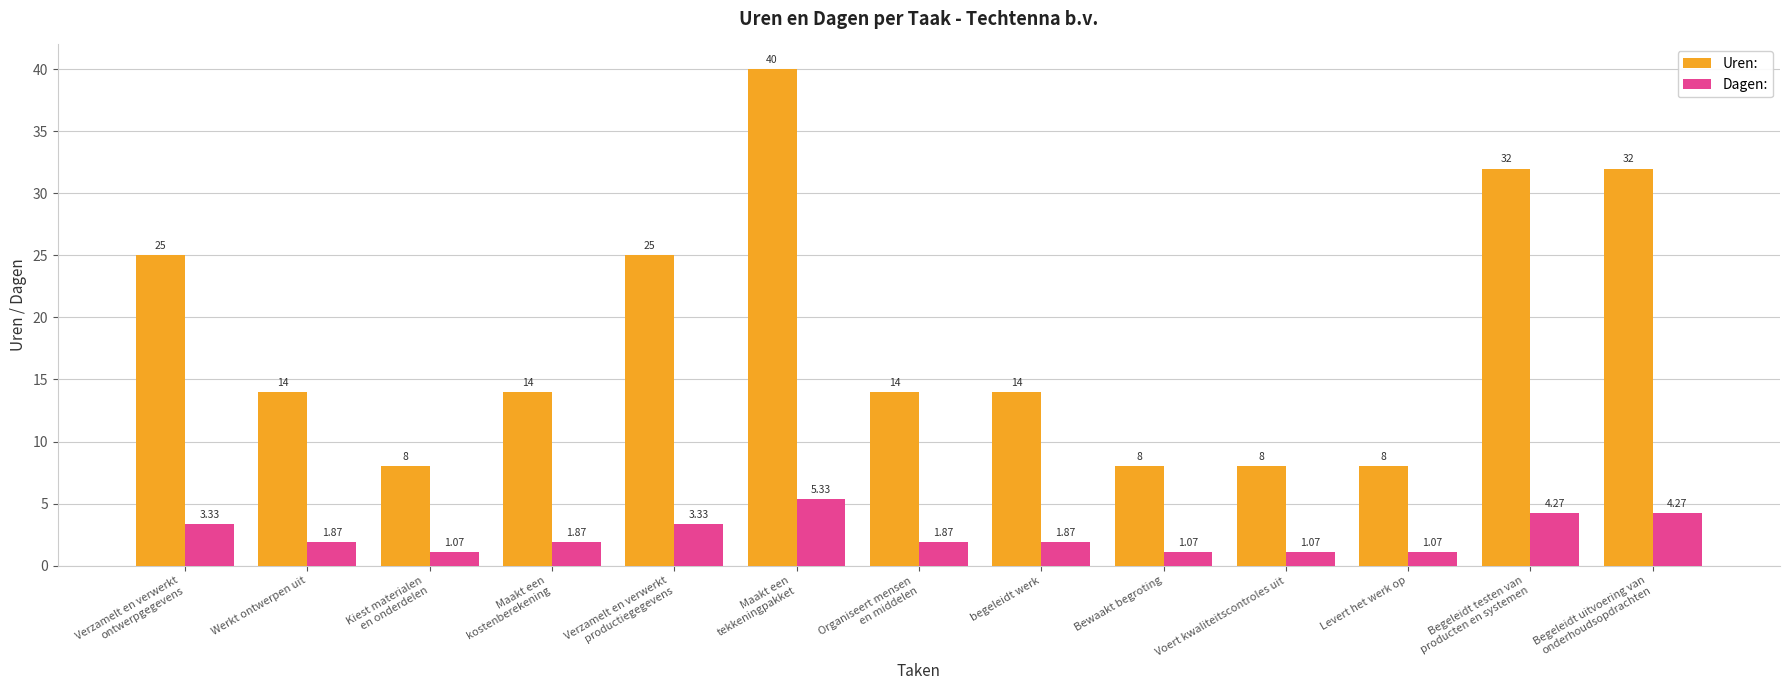

List the series in order of their peak value, highest first.

Uren:, Dagen: